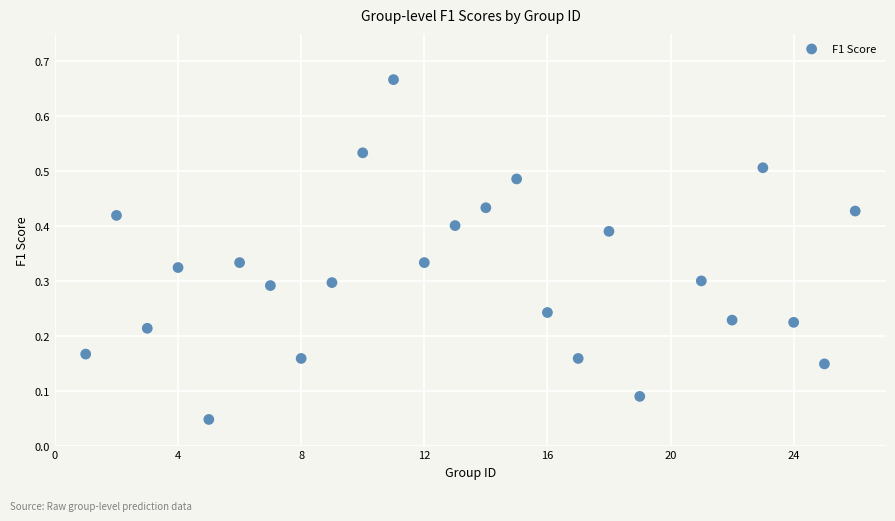

What is the range of Y values (max minus min)?

0.6